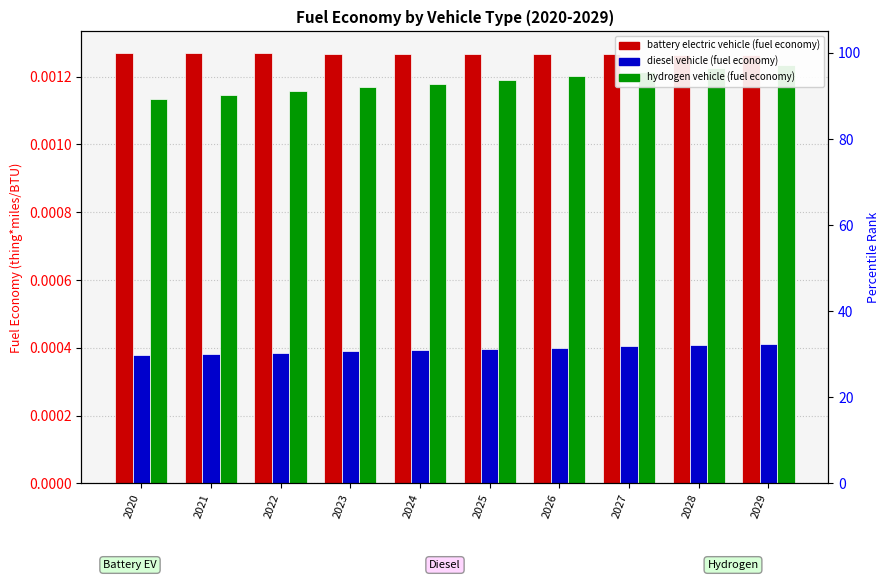

The value of hydrogen vehicle at 2025 is 0.0. True or false?

False